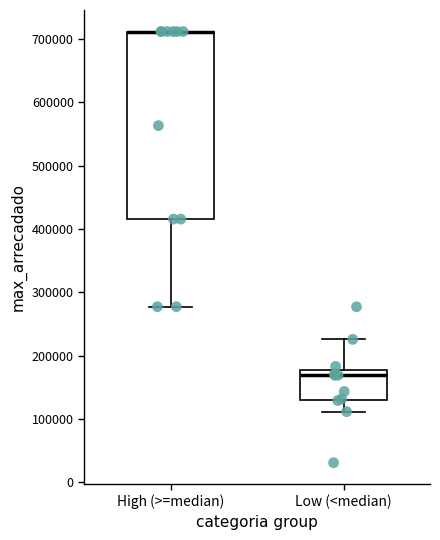

Which box is the tallest, from its lower edge to its upper edge?

High (>=median)